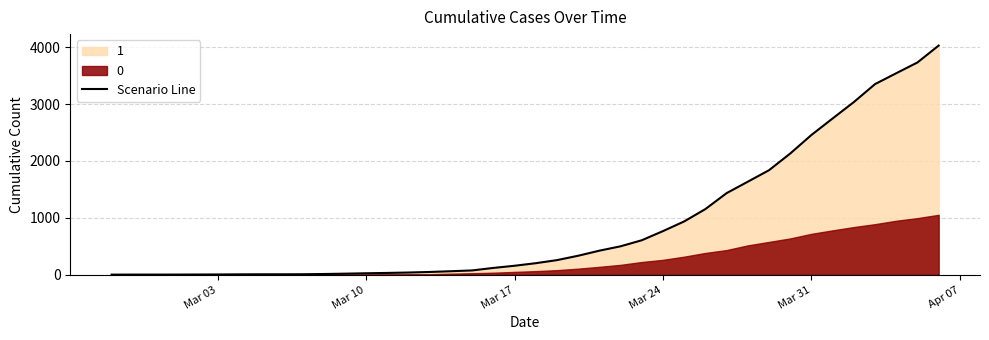

How many values are below 204?

20